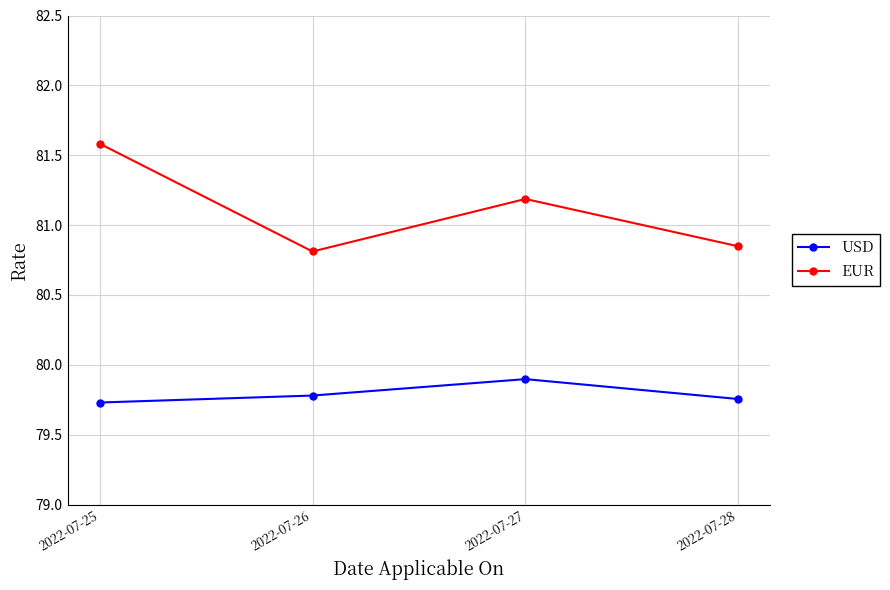

What is the difference between the highest and lowest values at 2022-07-25?

1.9